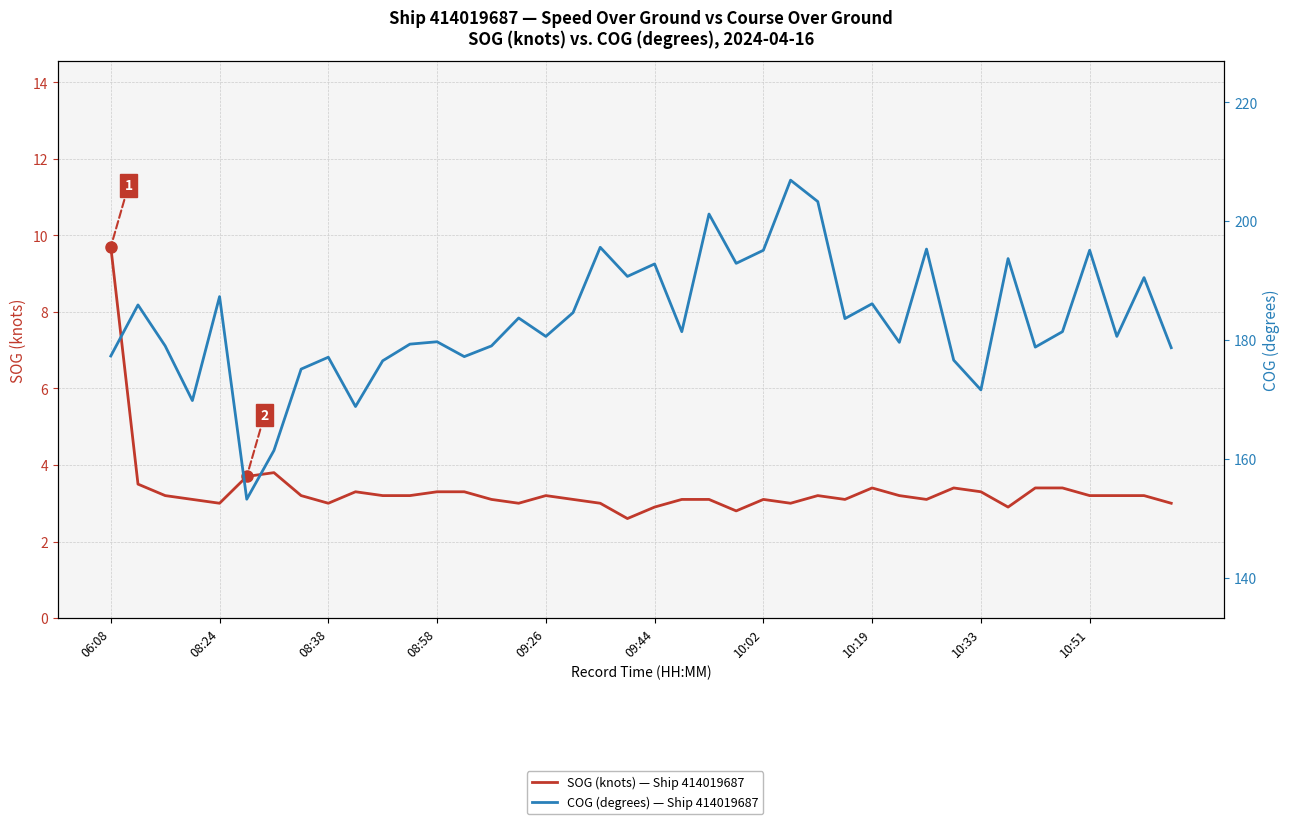

At how many categories does at least one series exceed 164?

38